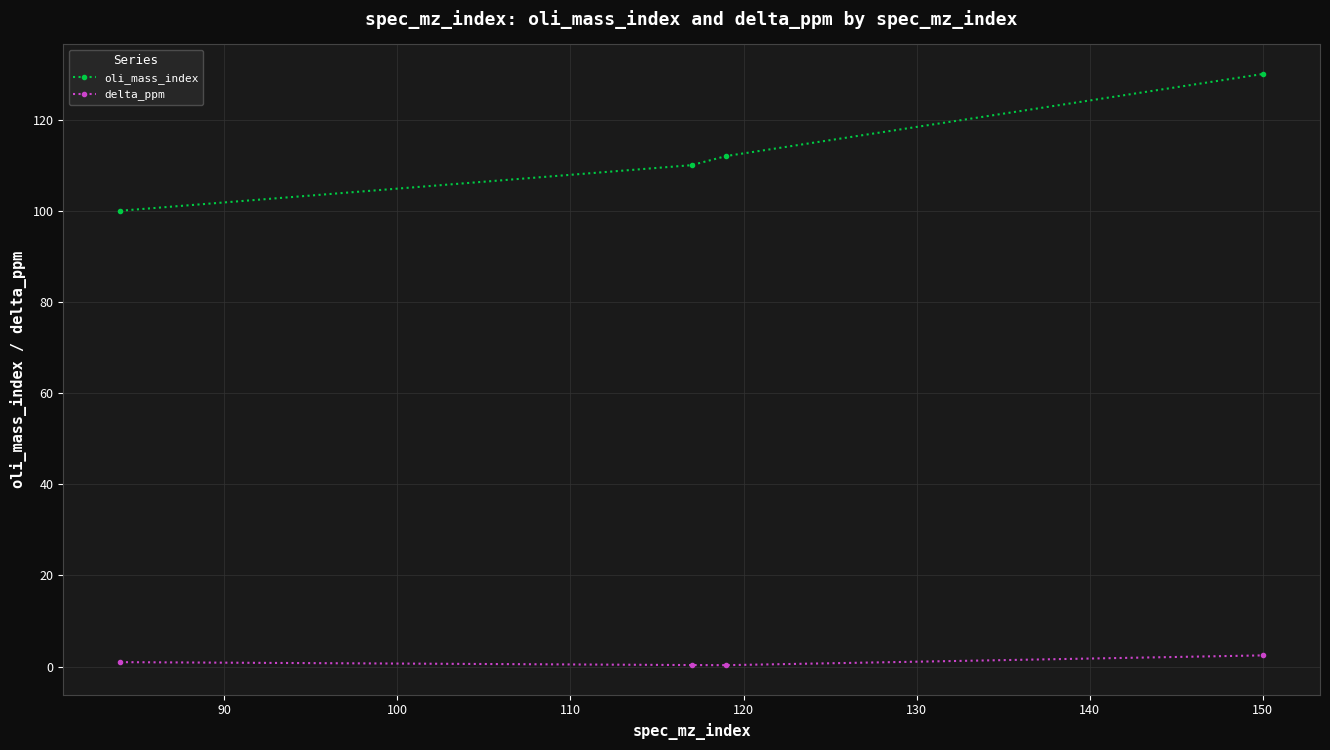

Which series has the largest range (max minus min)?

oli_mass_index